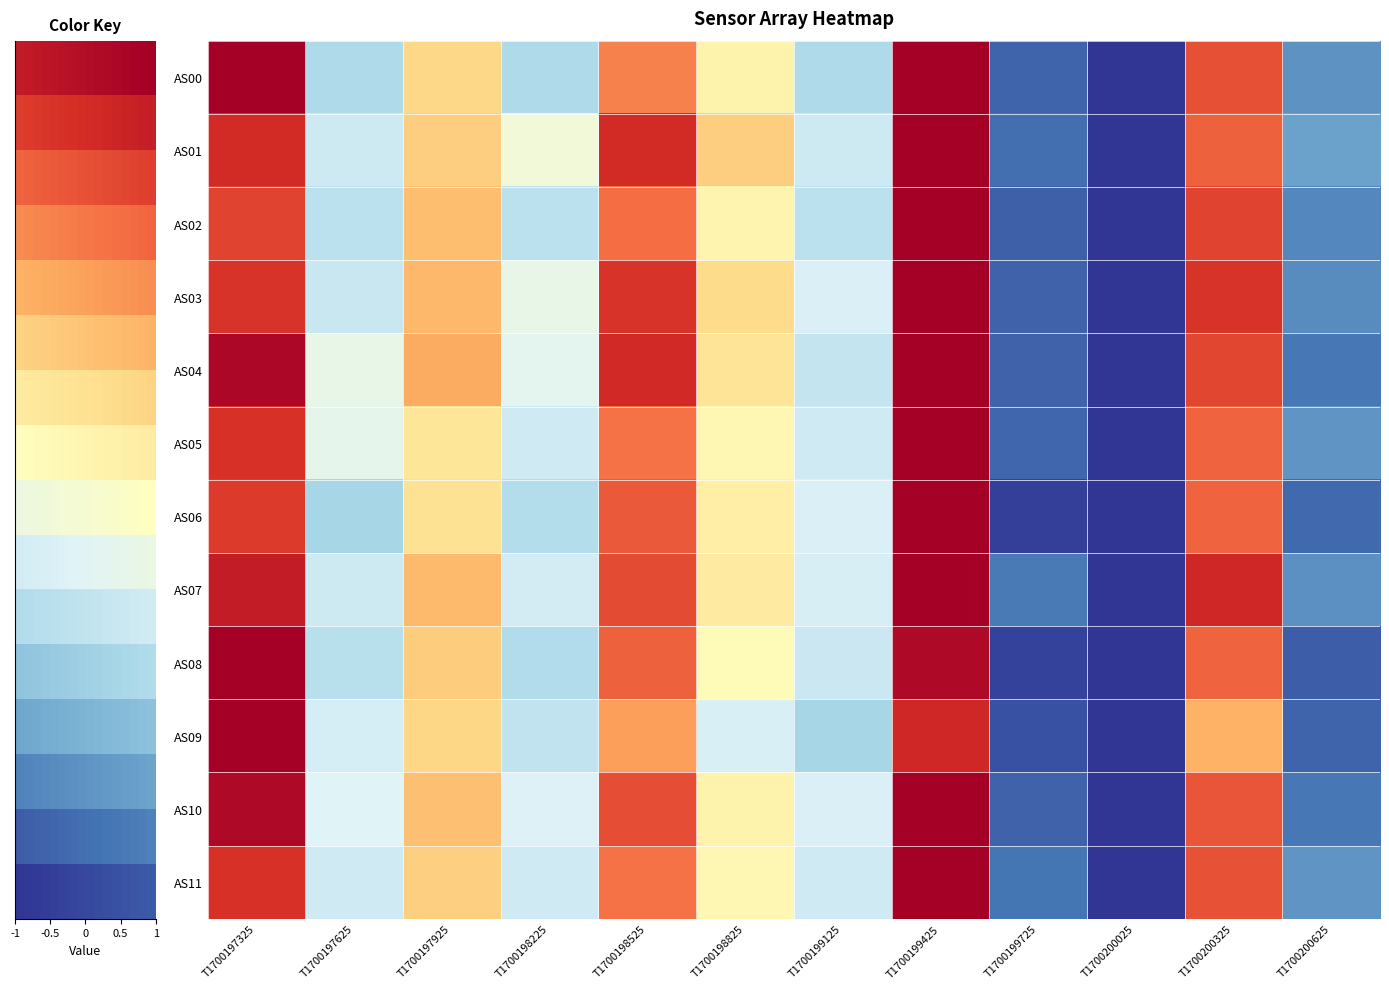

The AS02 series shows 0.2 at T1700198525. True or false?

False